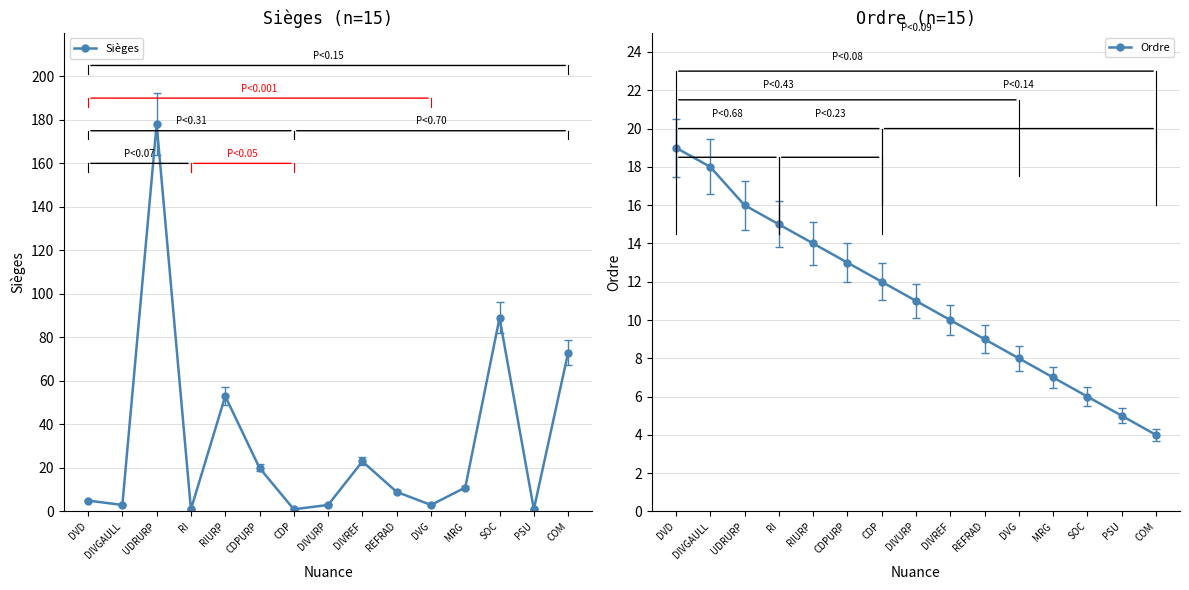

Between CDPURP and RIURP, which is larger?

RIURP